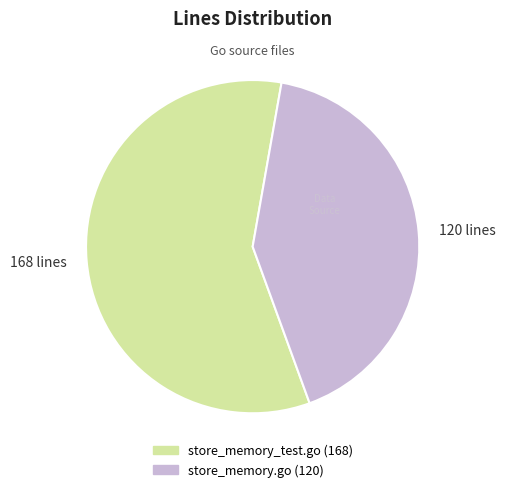

How many slices are in this pie chart?

2